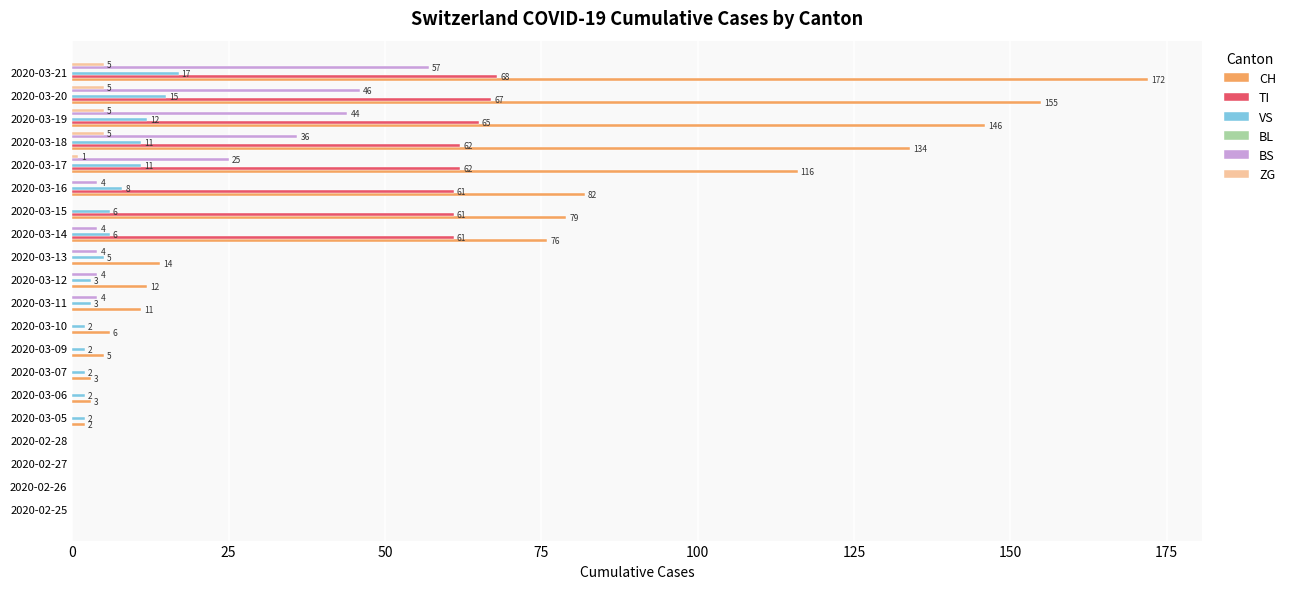

What is the average value of the ZG series?

1